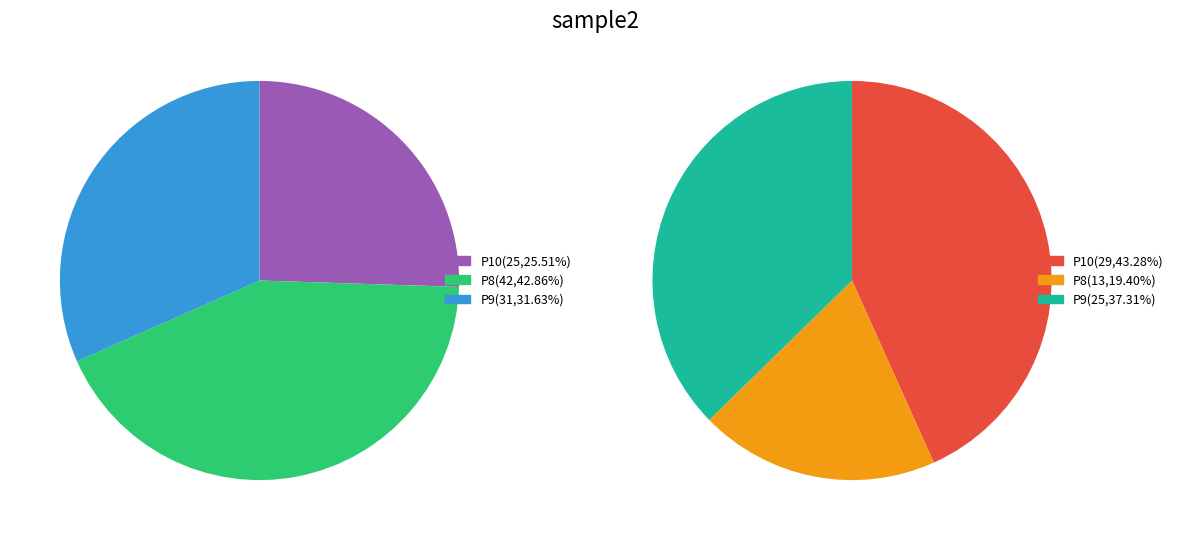

Is it true that P8 is 52% of the pie?

False